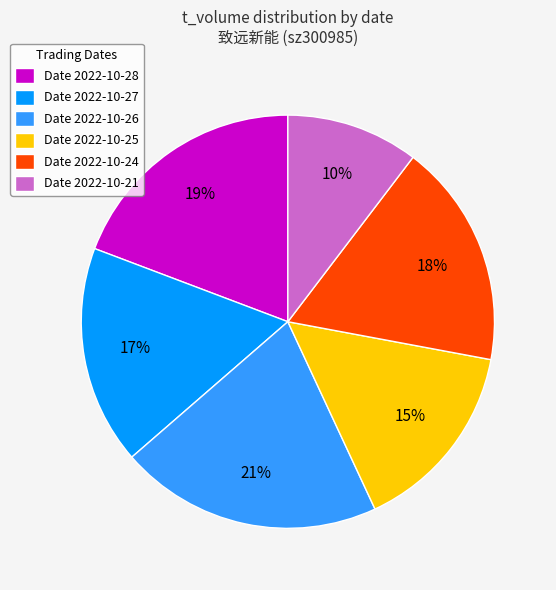

Is it true that Date 2022-10-21 is 10% of the pie?

True